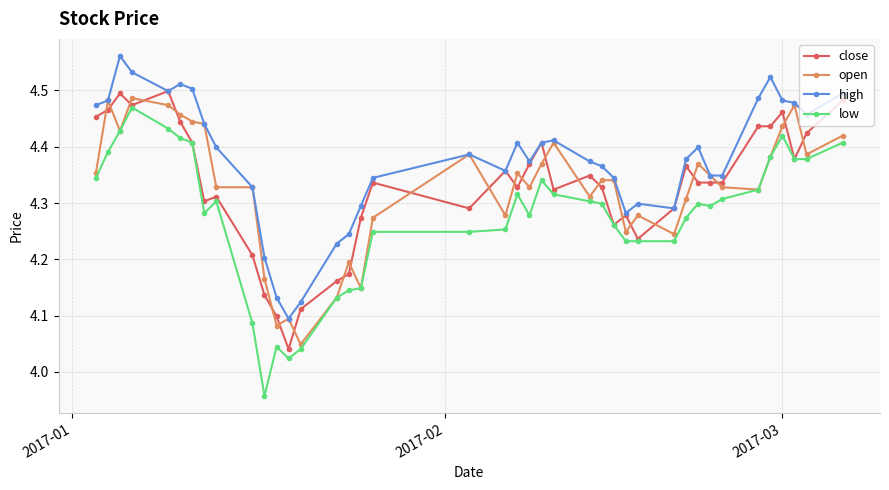

Which series ends up on top after the final intersection of open and close?

close